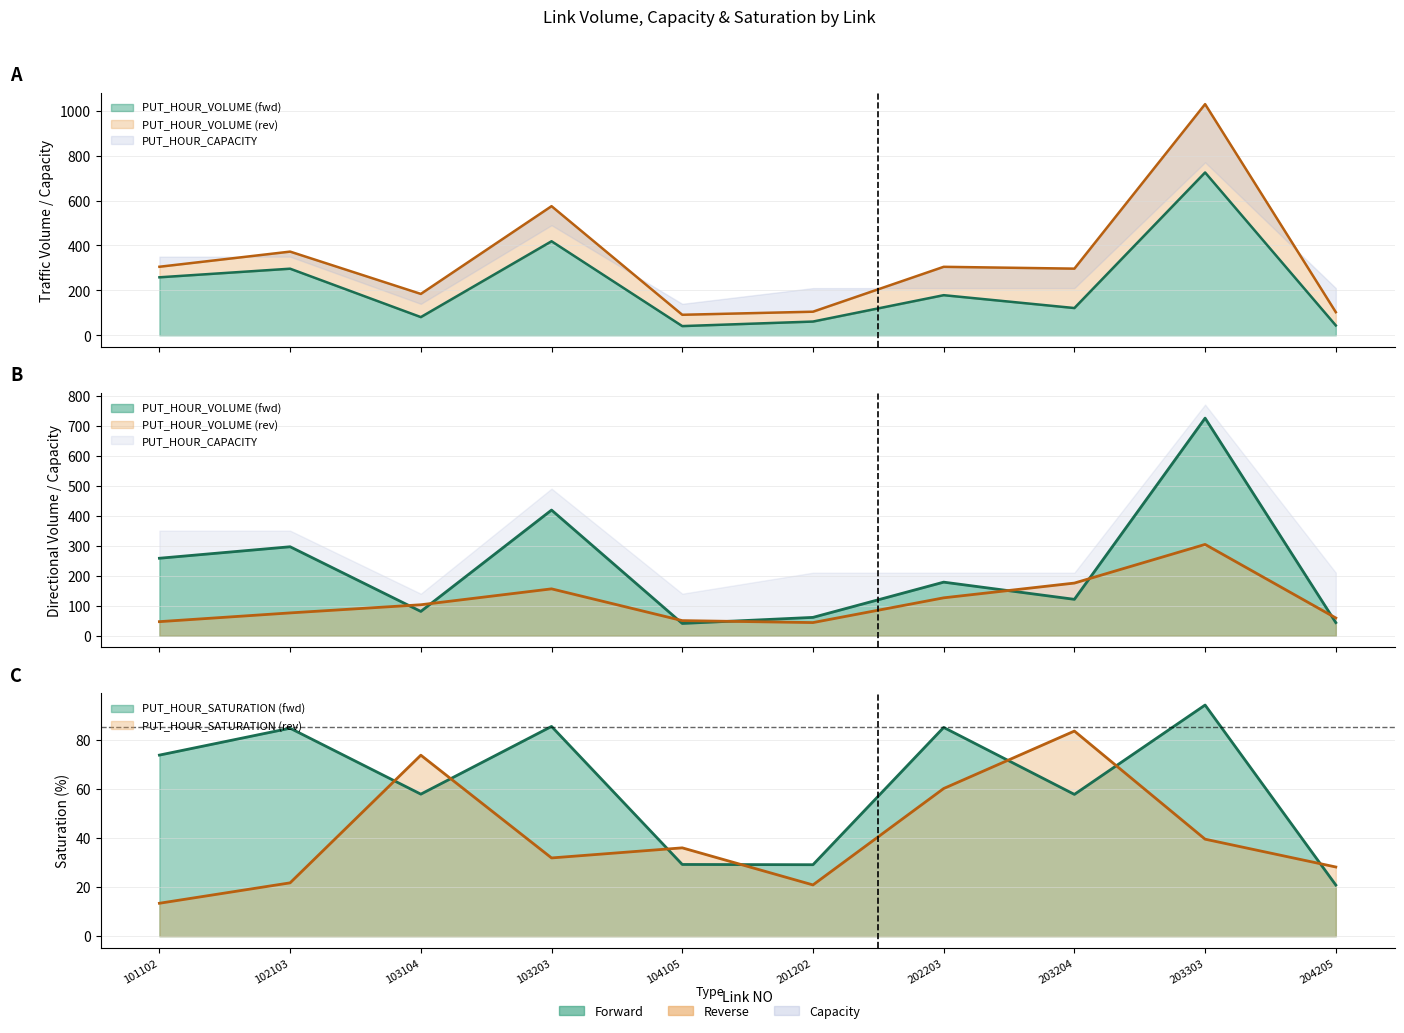

The value of PUT_HOUR_SATURATION at 204205 is 20.8. True or false?

True